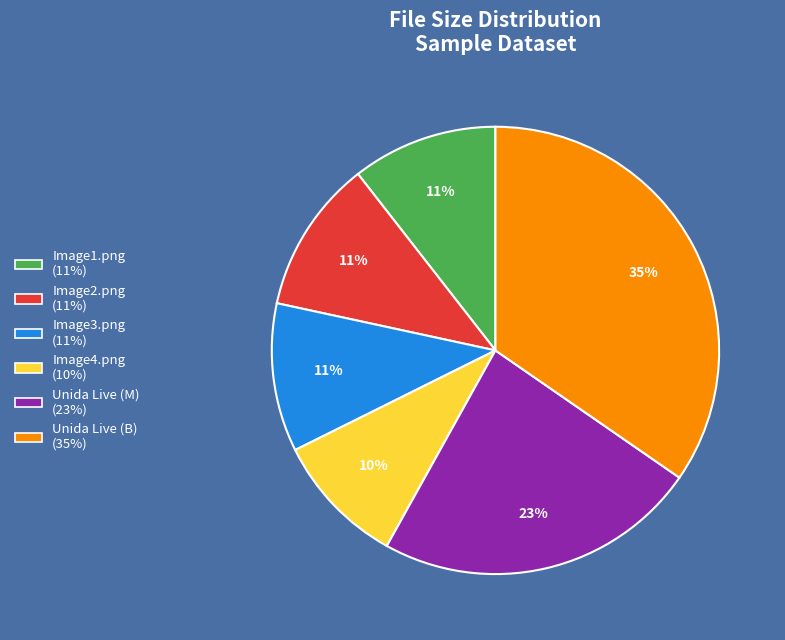

Which has a higher value, Unida Live (B) or Unida Live (M)?

Unida Live (B)